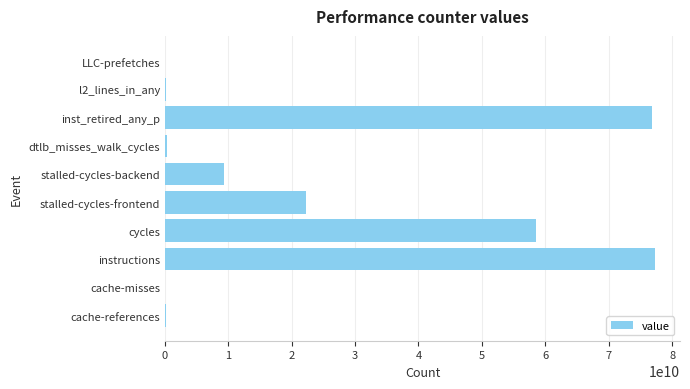

What is the maximum value shown in the chart?

77379986531